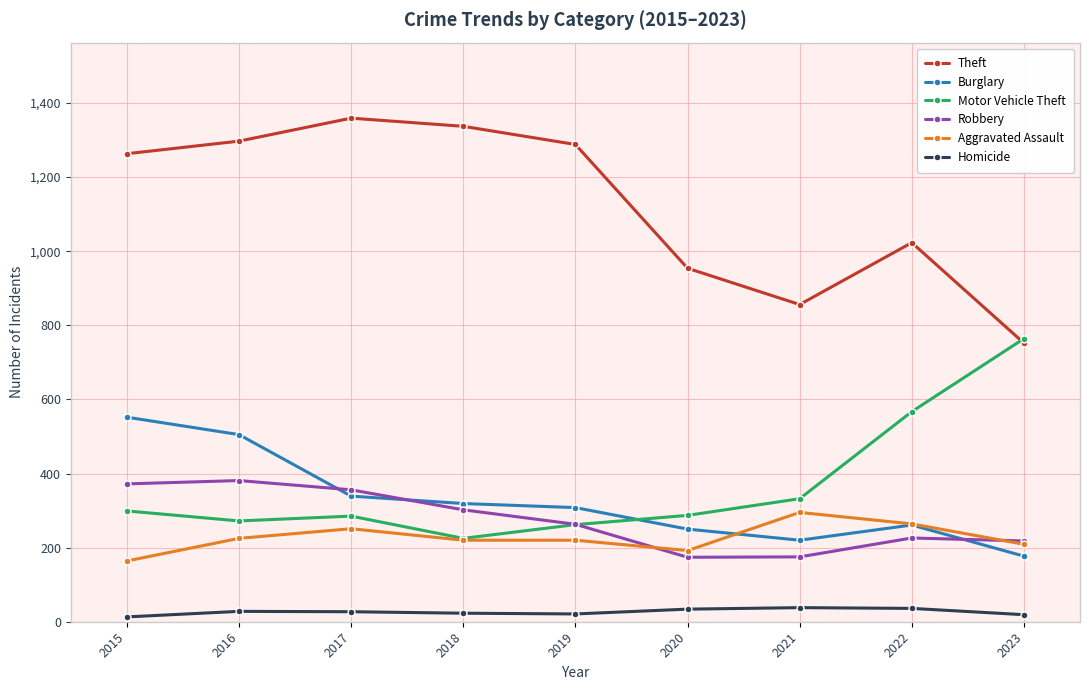

True or false: Homicide and Burglary intersect in this chart.

False